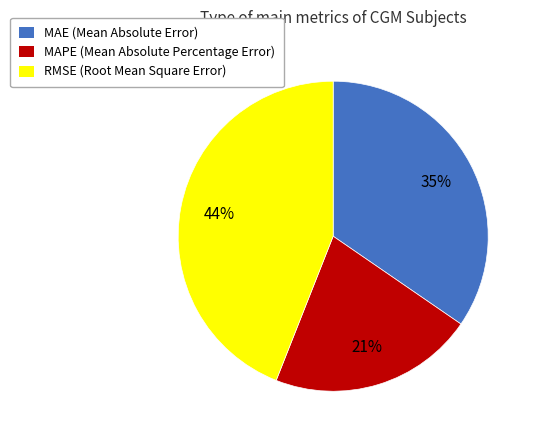

To the nearest percent, what is the difference between the largest and smallest slice percentages?

23%